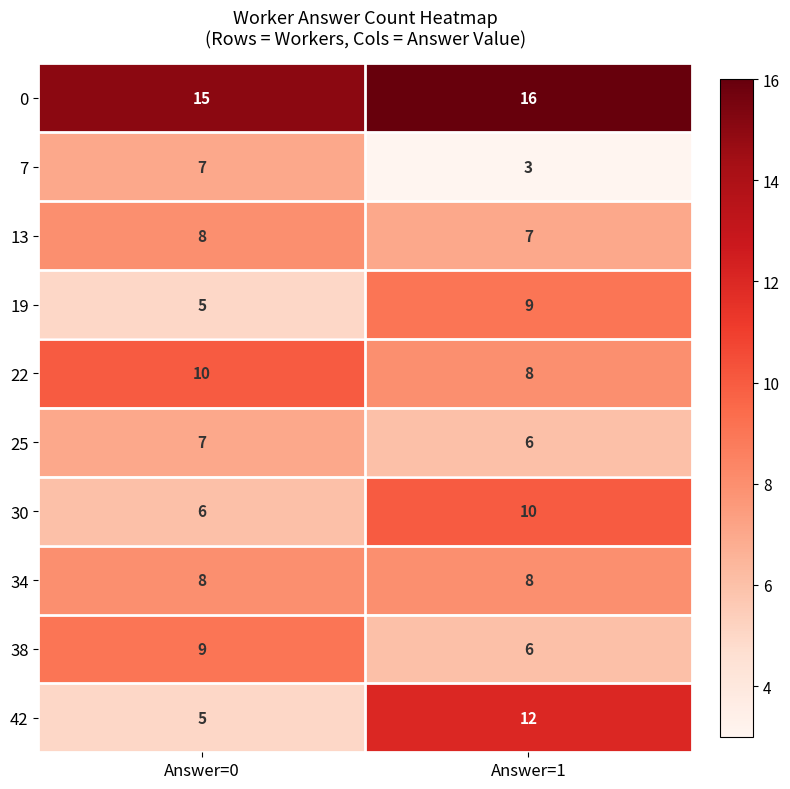

What is the smallest value displayed?

3